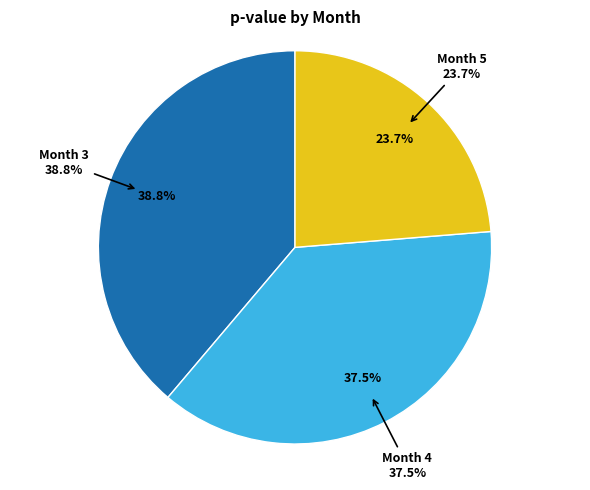

To the nearest percent, what is the average slice percentage?

33%